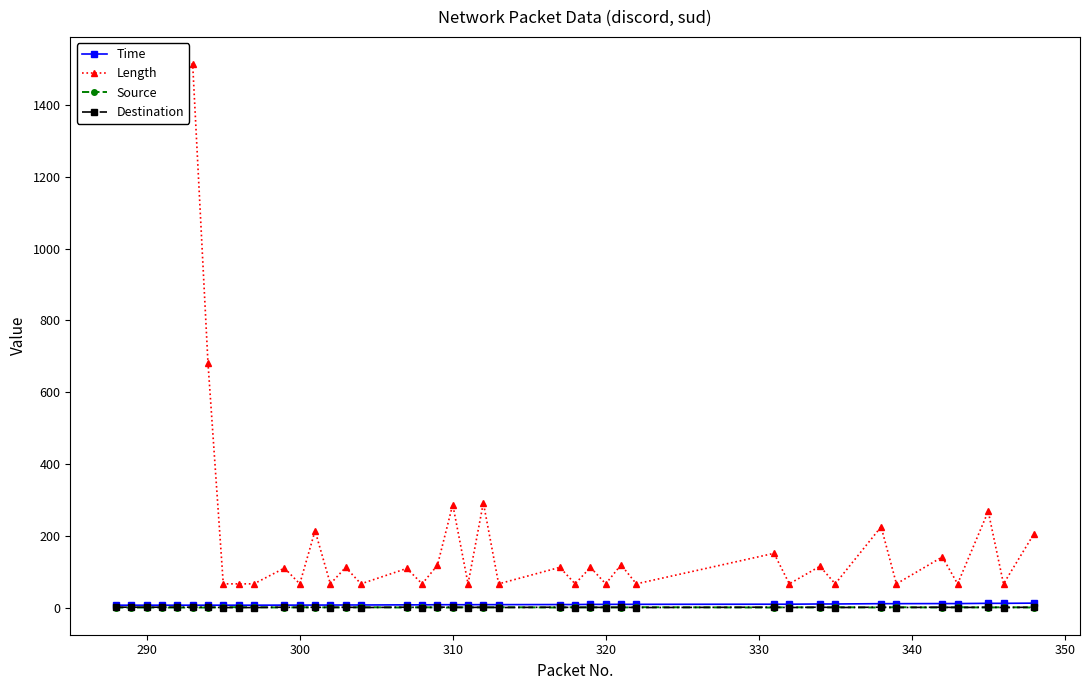

Which series has the largest range (max minus min)?

Length